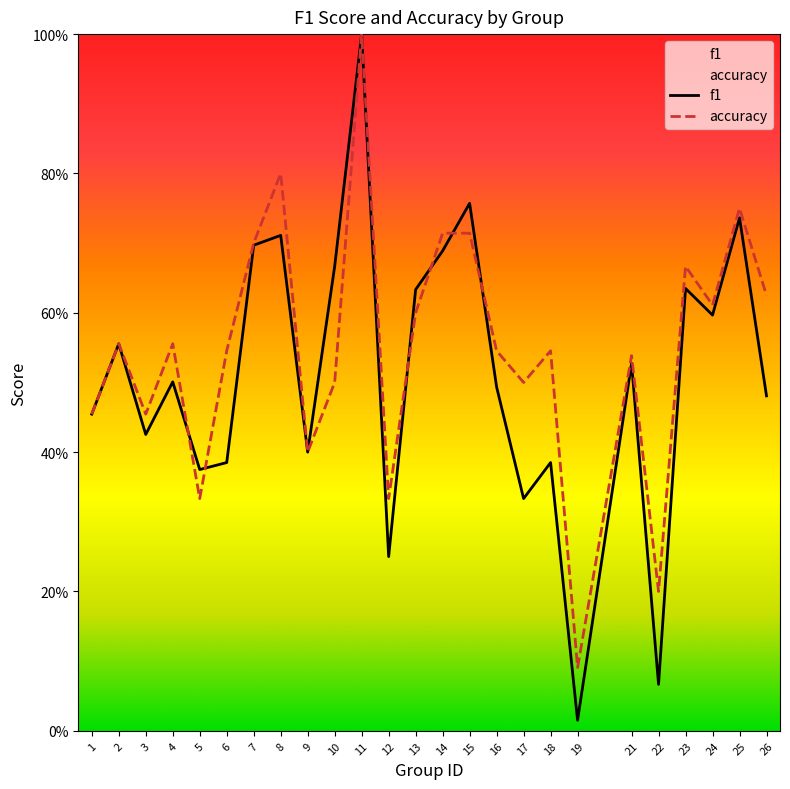

How many interior local valleys does the accuracy series have?

8